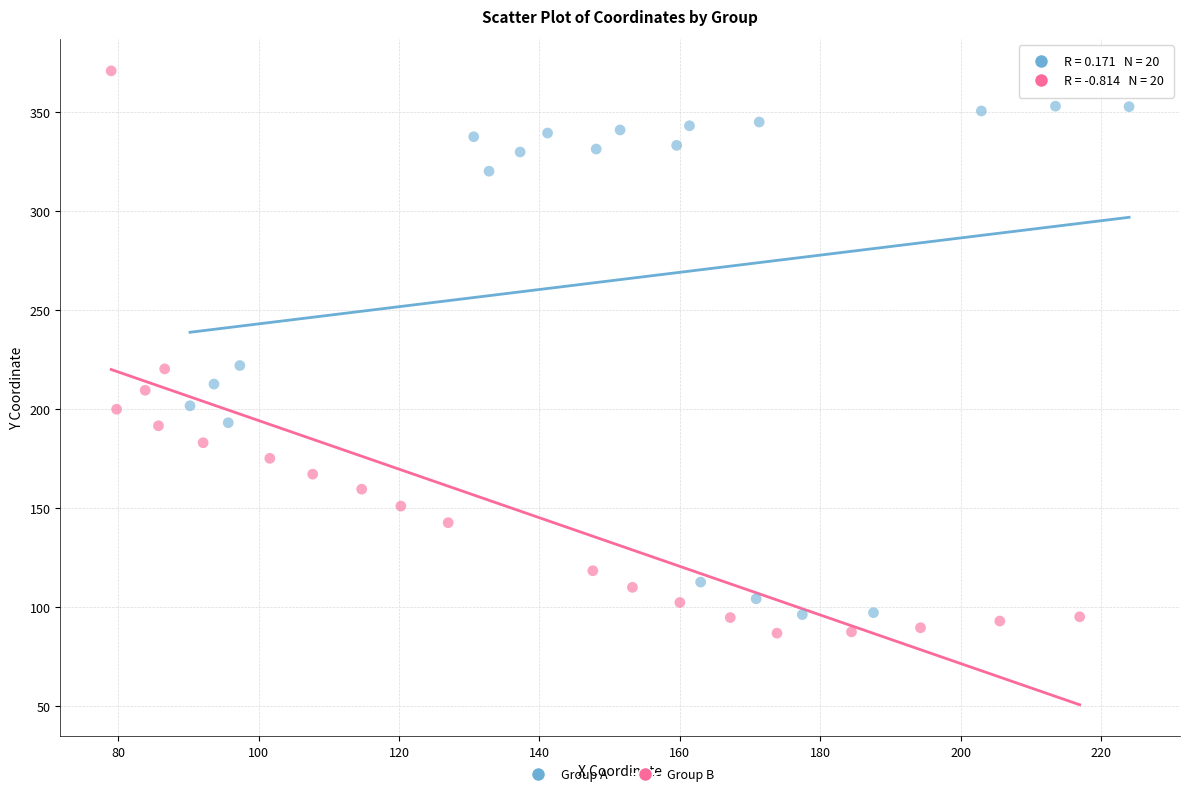

Which series has the widest spread of Y values?

Group B